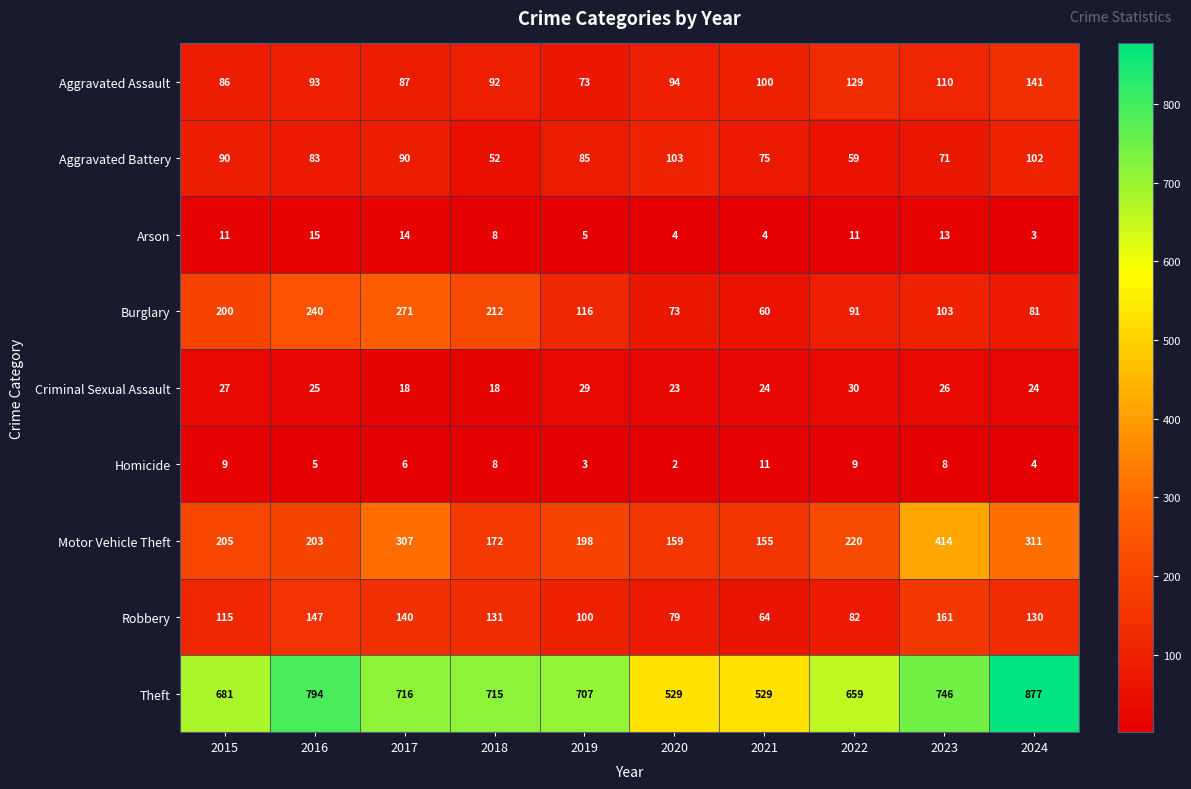

What is the minimum value shown in the chart?

2